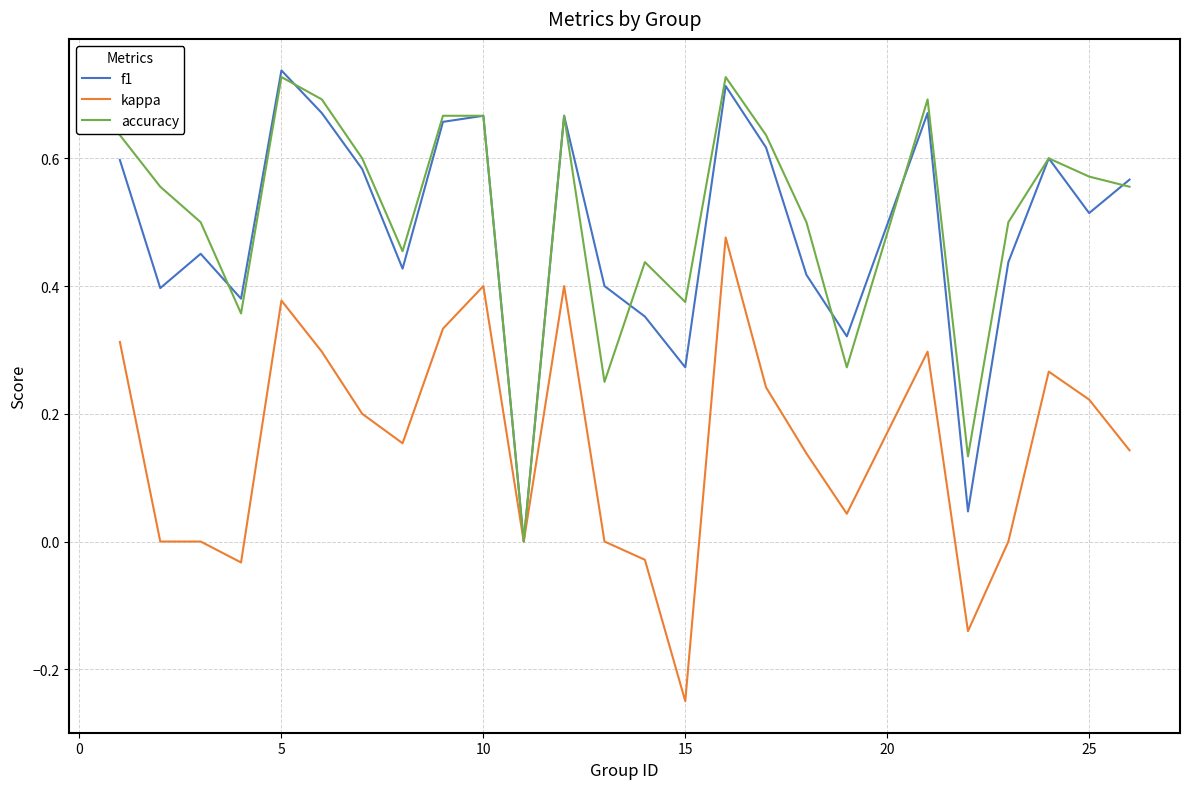

How many interior local valleys does the accuracy series have?

7